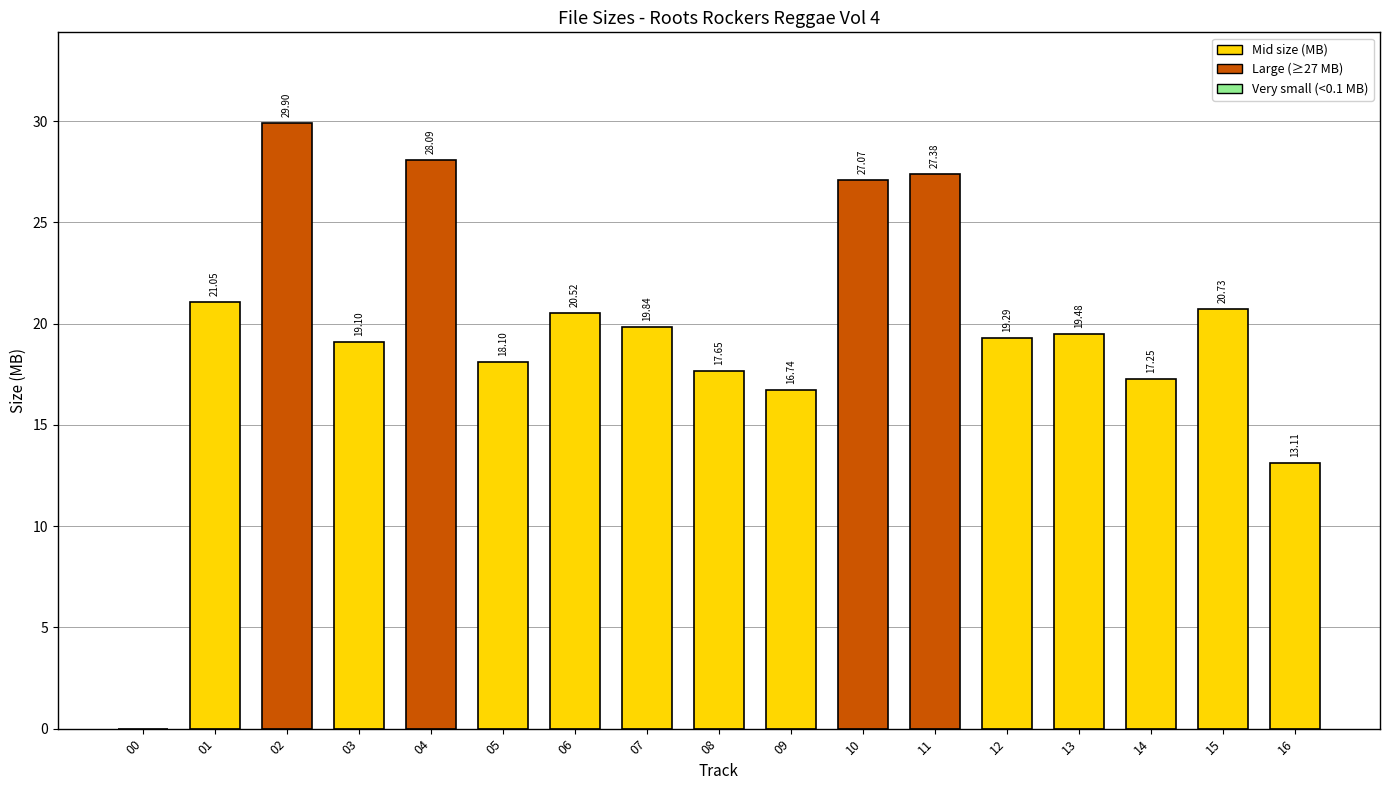

What is the change in value from 06 to 09?

-3.8